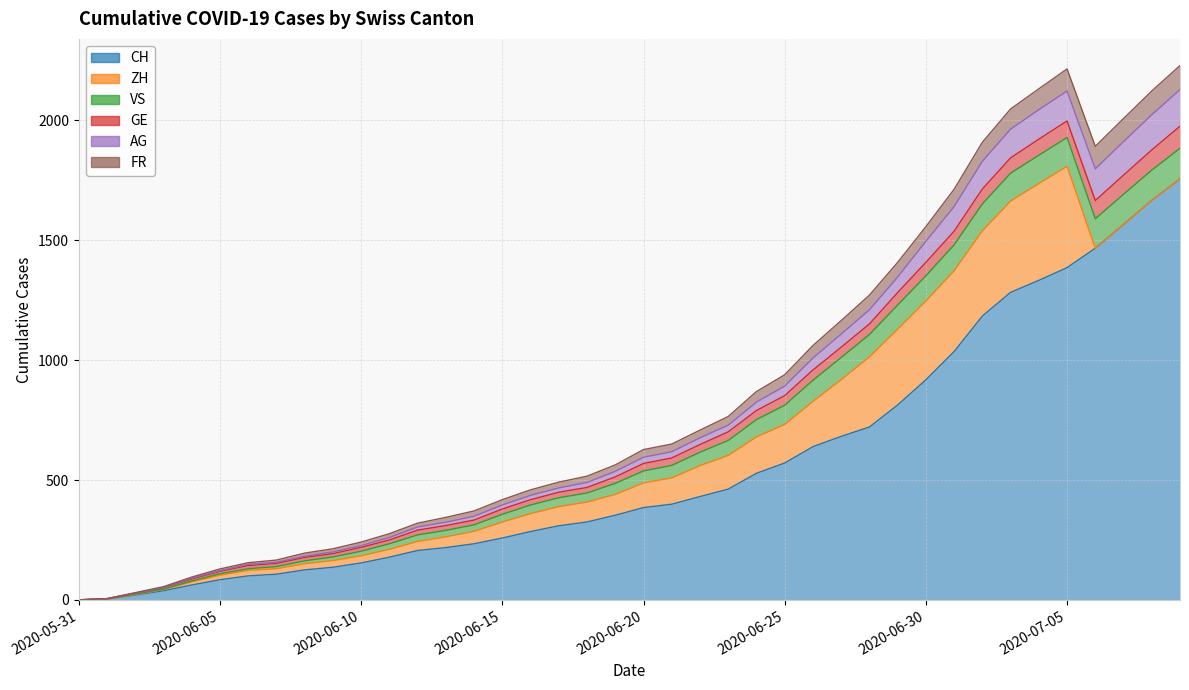

What position from the left is 2020-05-31?

1